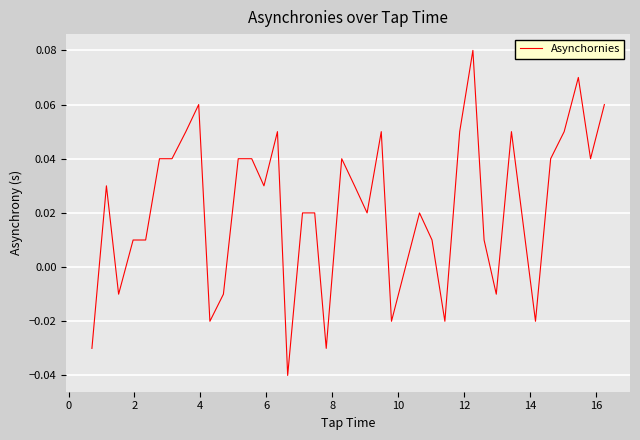

Is this an area chart (filled region under the line)?

No